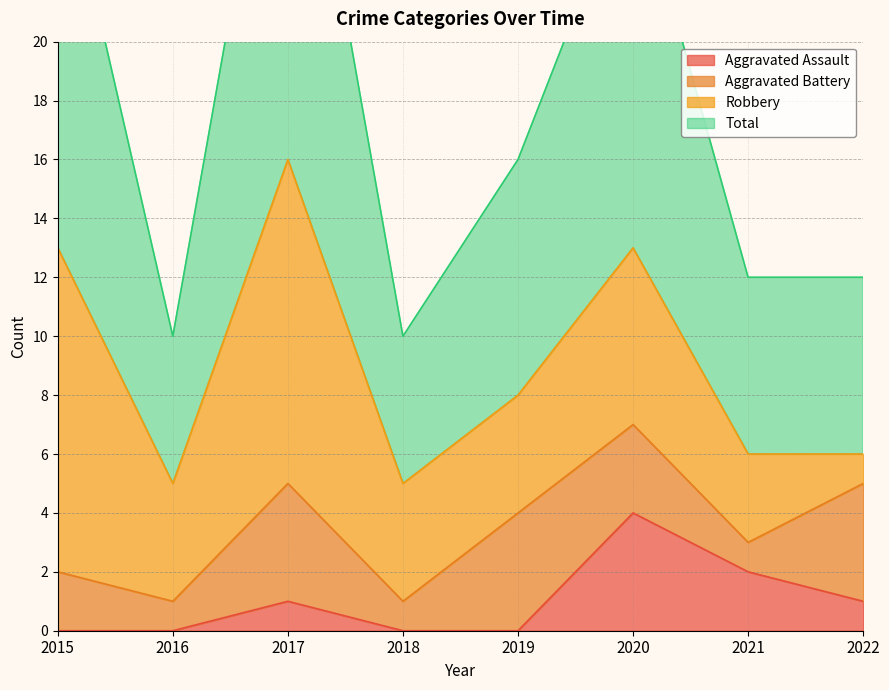

What is the highest value of the Aggravated Assault series?

4